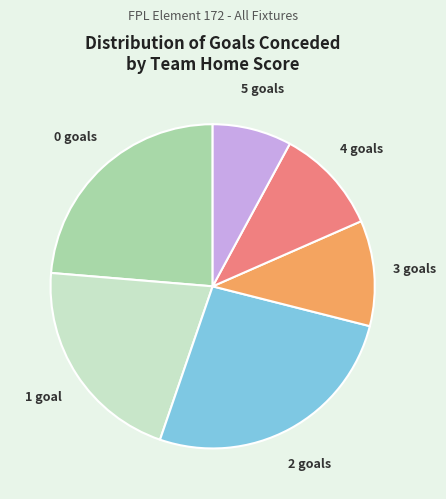

The 0 slice represents 24% of the pie. True or false?

True